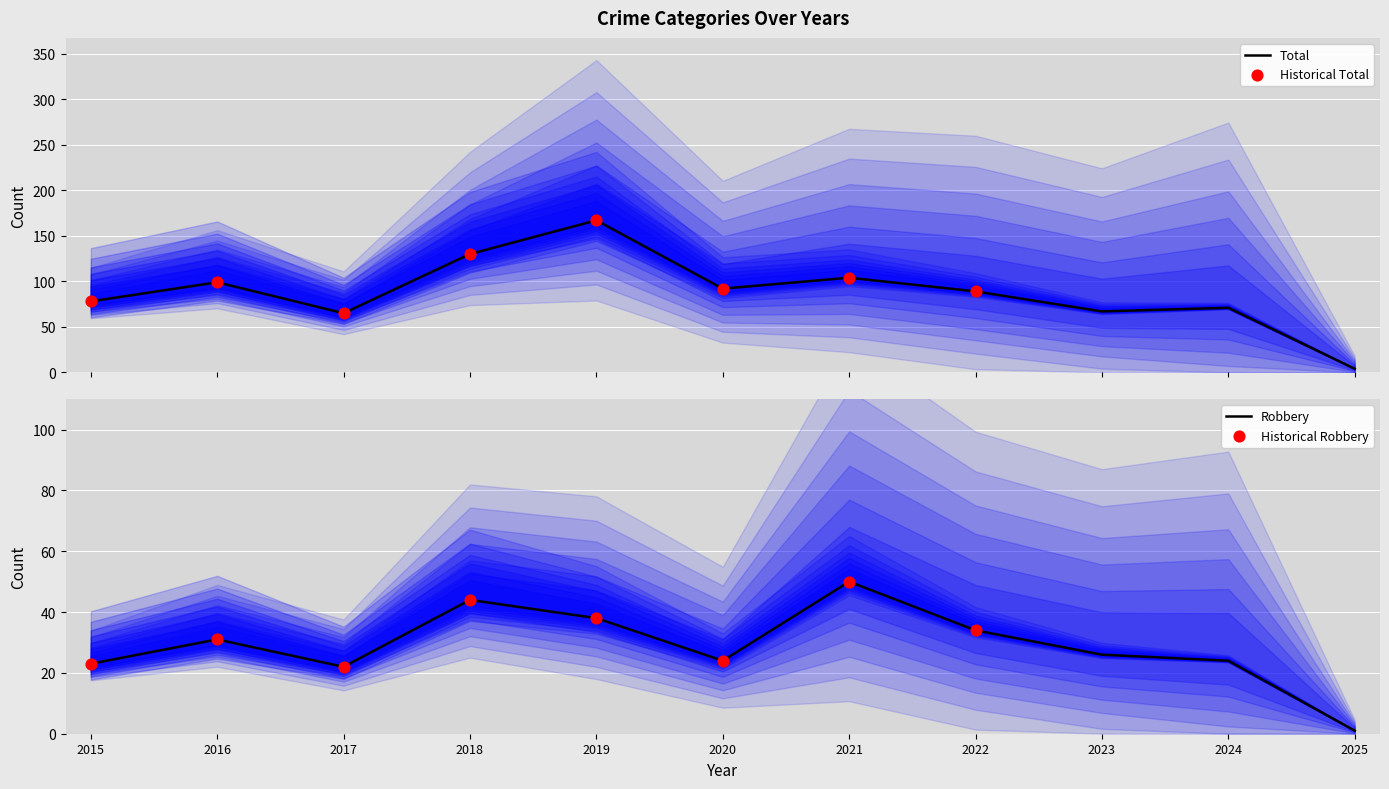

What is the maximum value for Total?

167